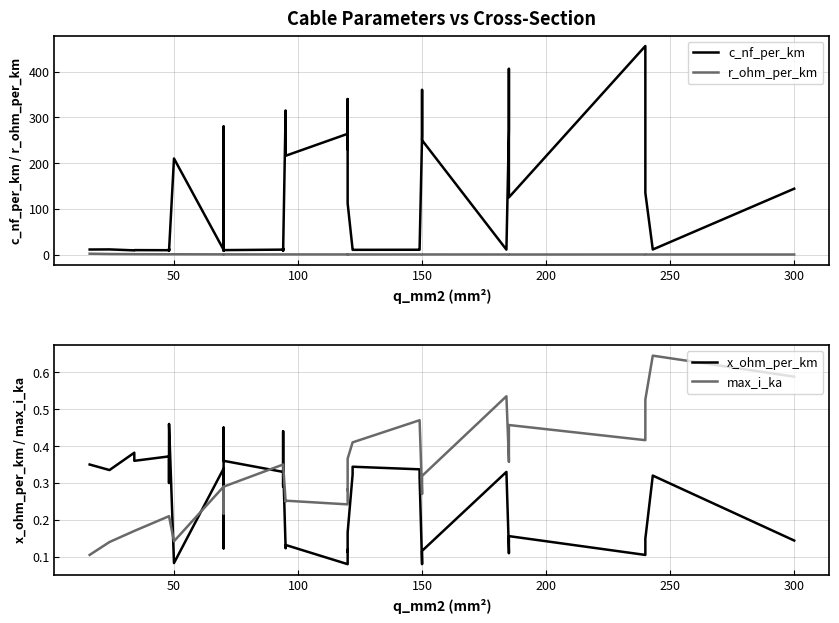

How many lines are shown in the chart?

4